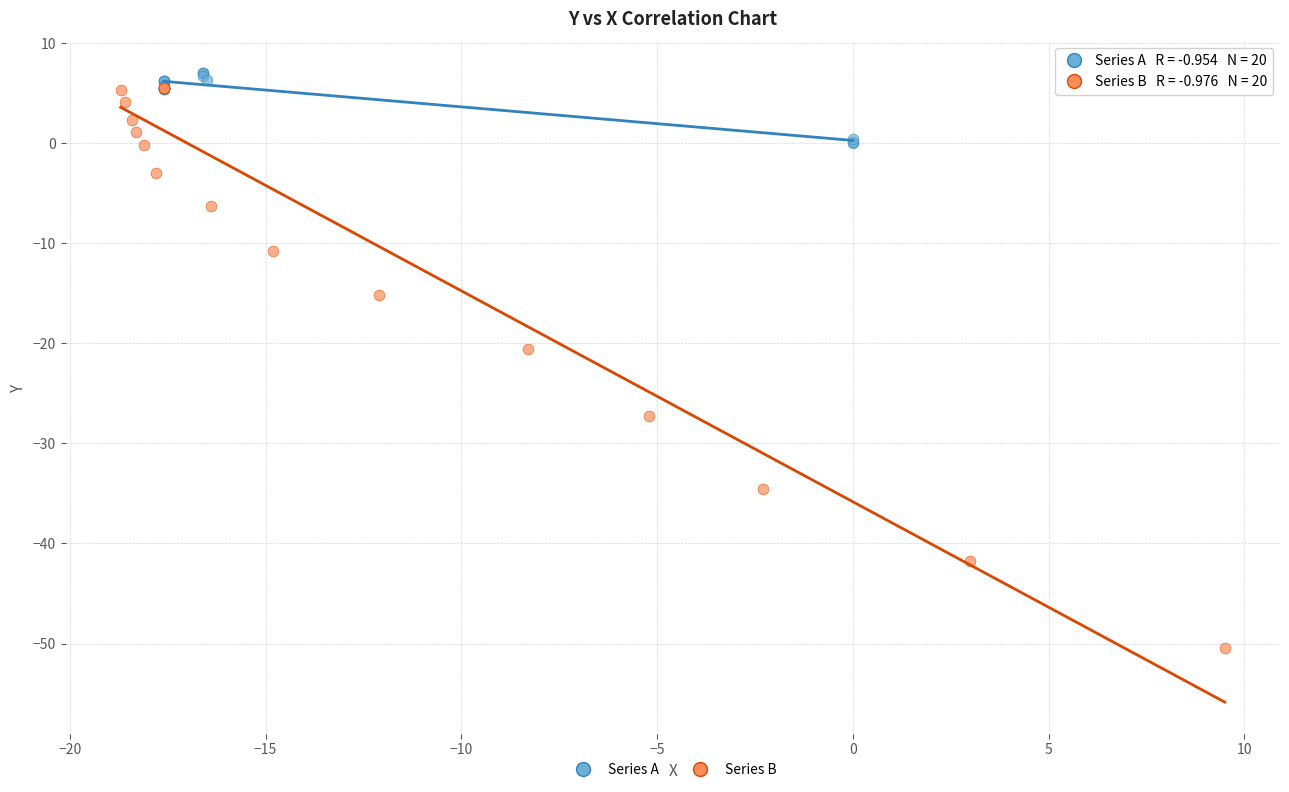

Which series has the widest spread of Y values?

Series B